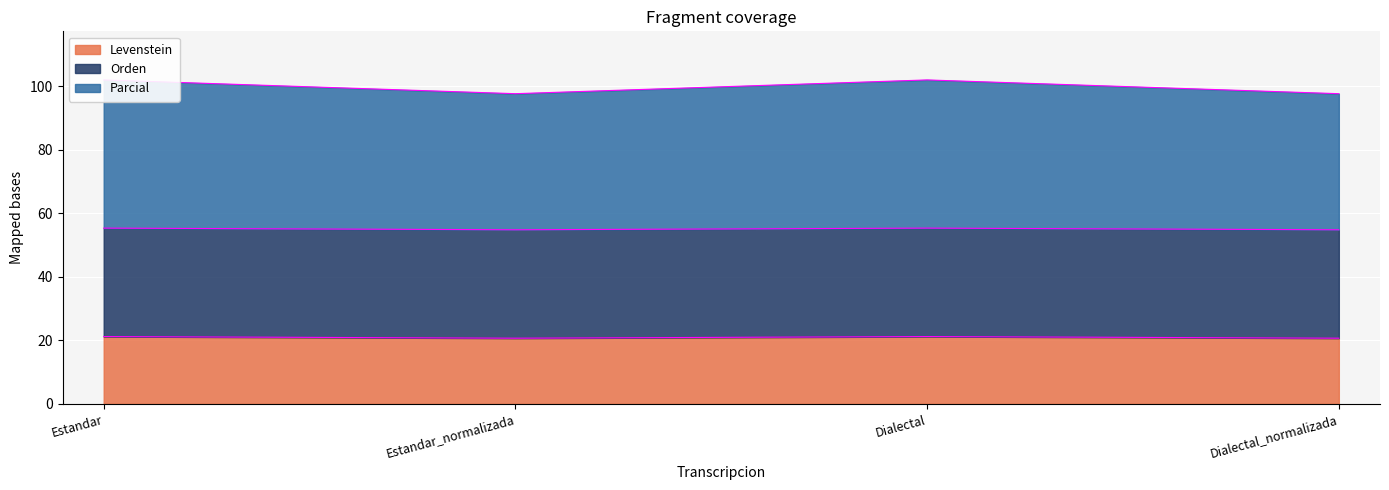

How many data points does each series have?

4